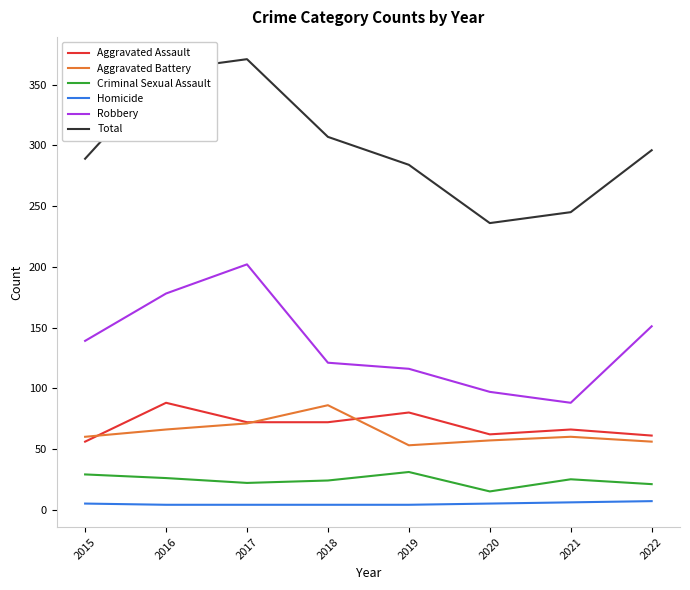

Is it true that Criminal Sexual Assault equals 15 at 2020?

True